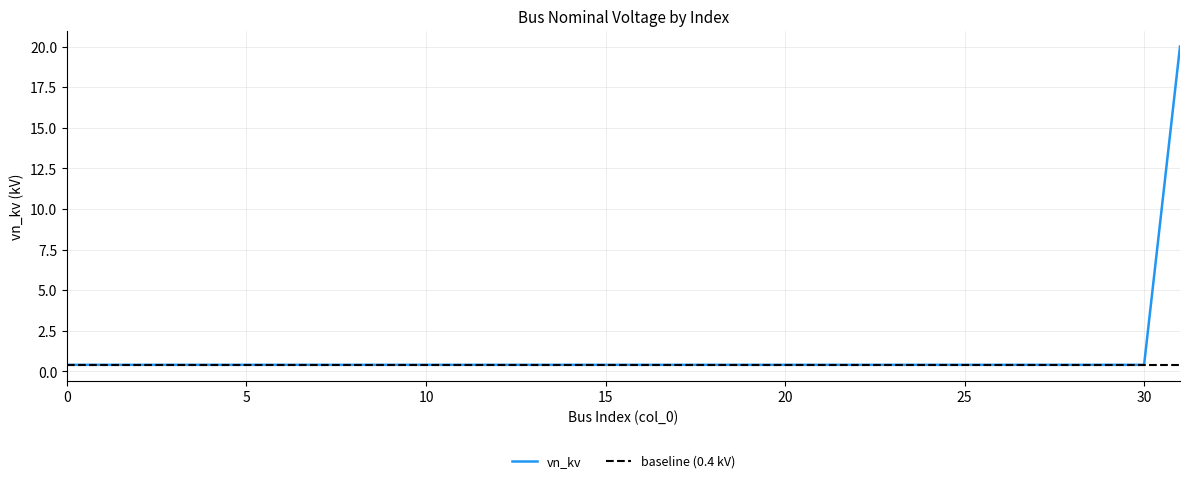

The chart shows a value of 0.4 at 21. True or false?

True